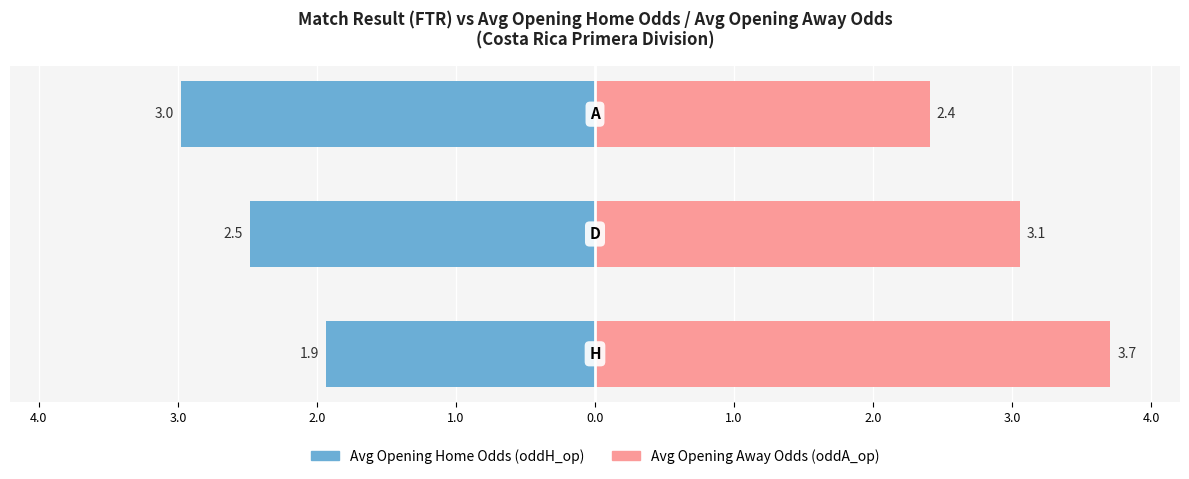

What is the value of the Avg Opening Away Odds (oddA_op) bar at the 3rd from the left?

2.4